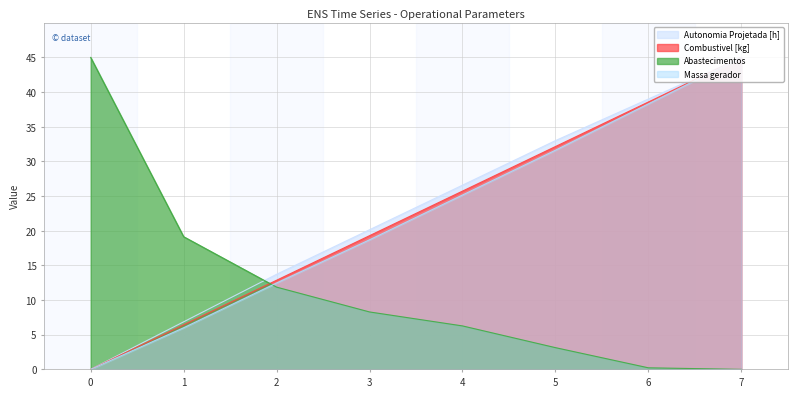

What is the difference between the second highest and second lowest values in the Combustivel [kg] series?

32.1